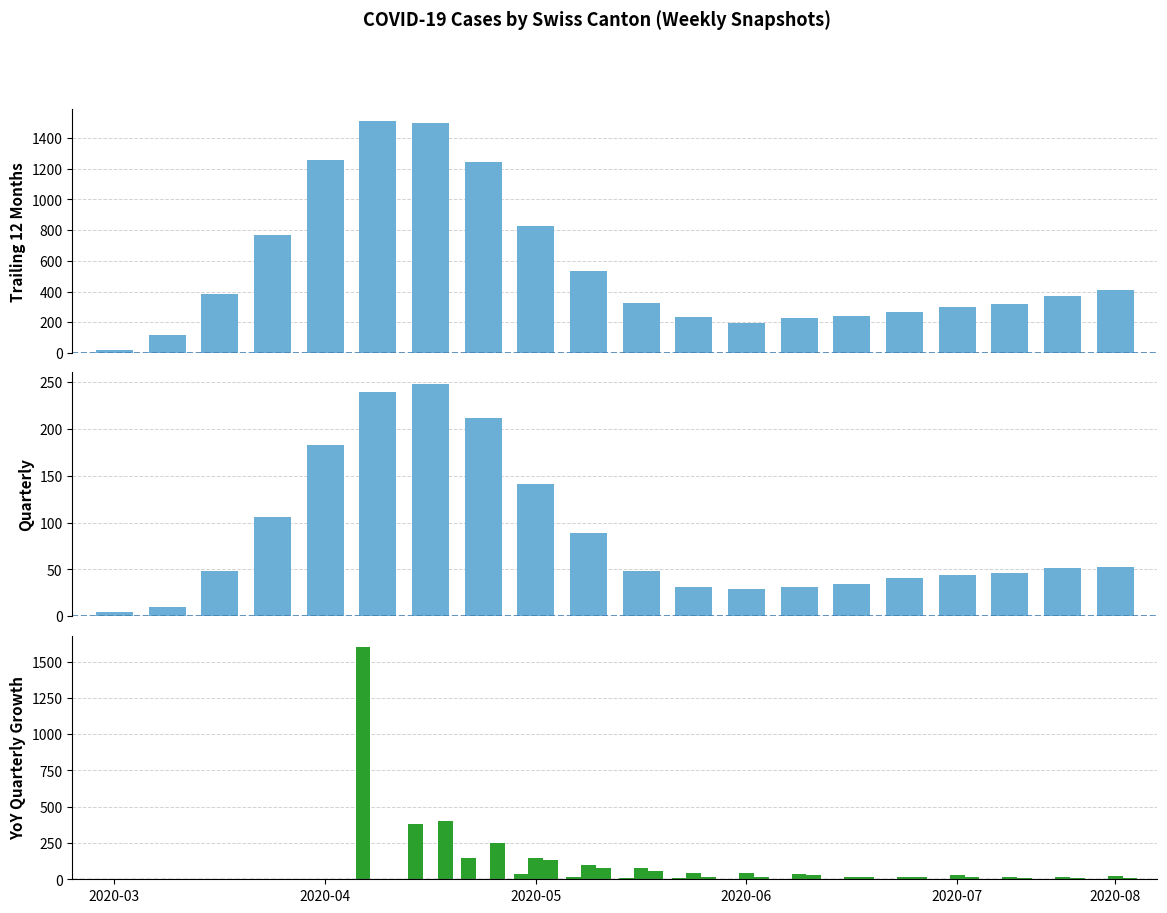

Are the bars grouped side by side (vs. stacked)?

Yes